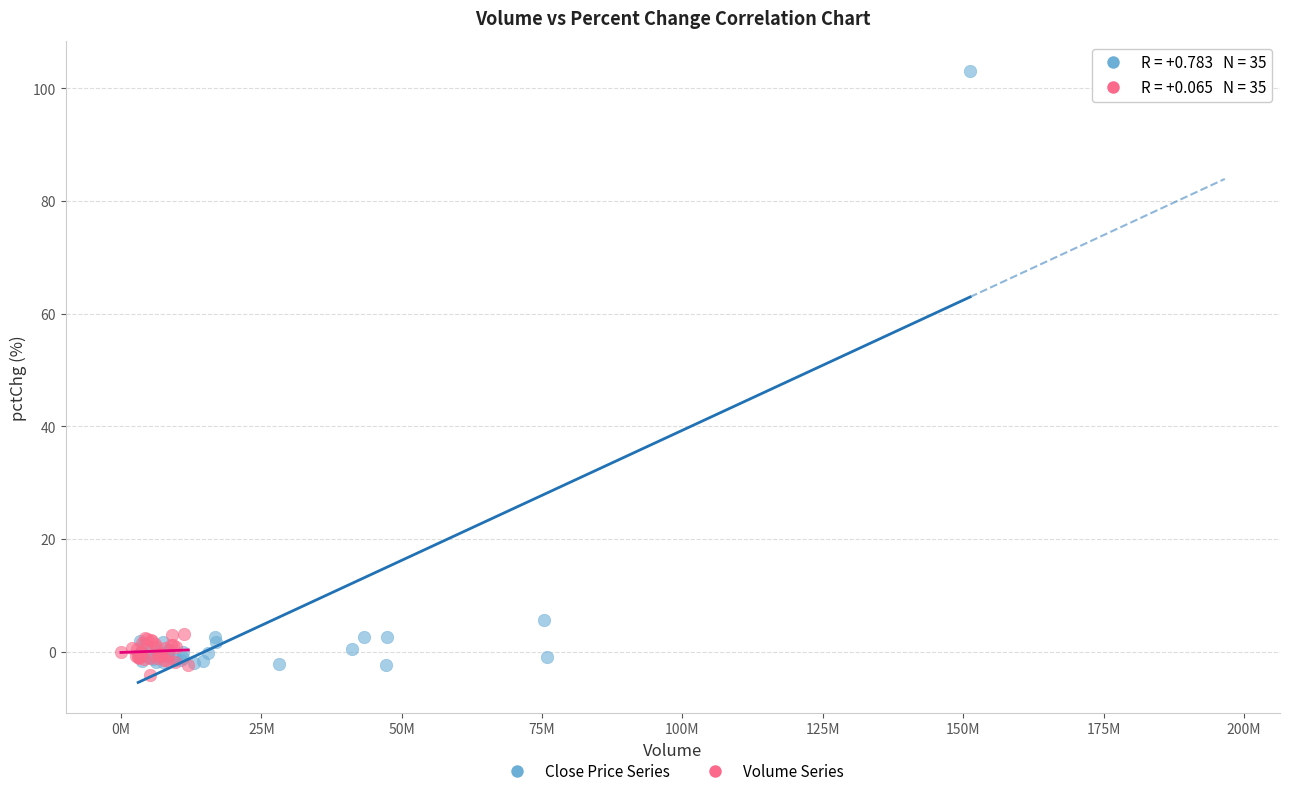

Which series contains the highest Y value?

Close Price Series